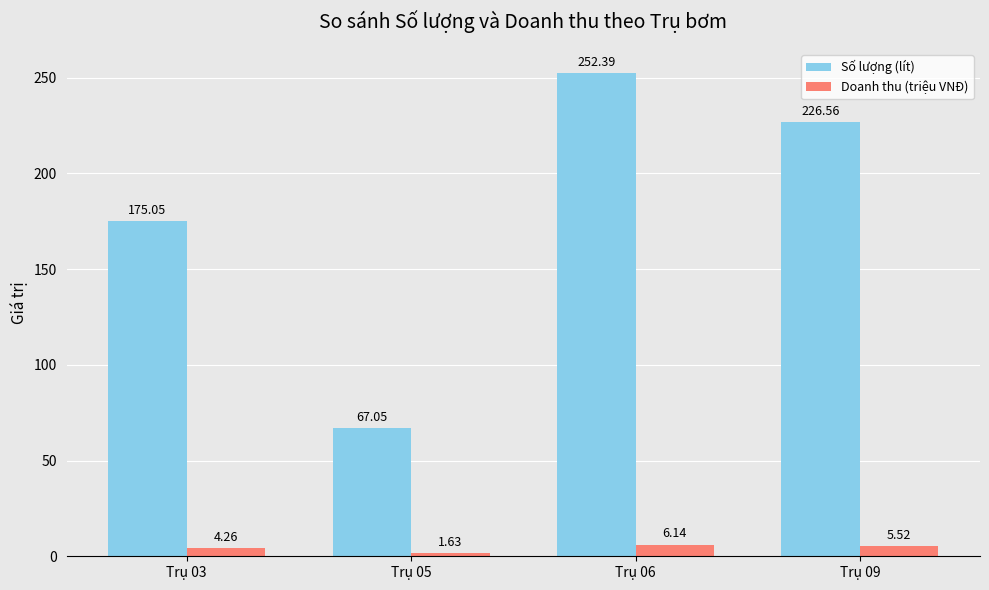

Where does the Số lượng (lít) series first go above 226?

Trụ 06